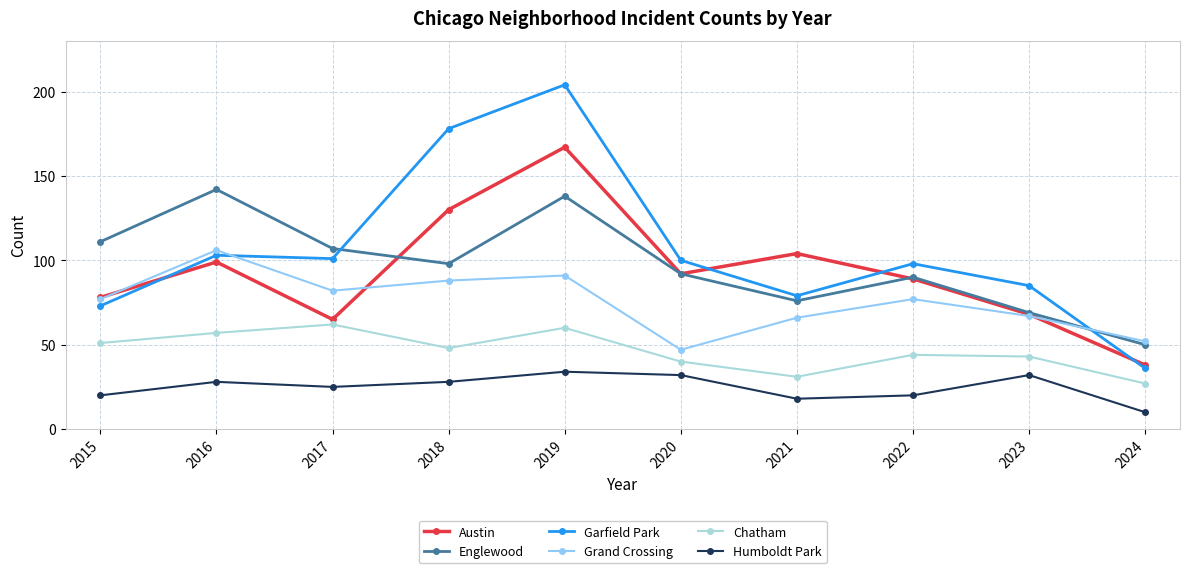

What is the sum of all Chatham values?

463